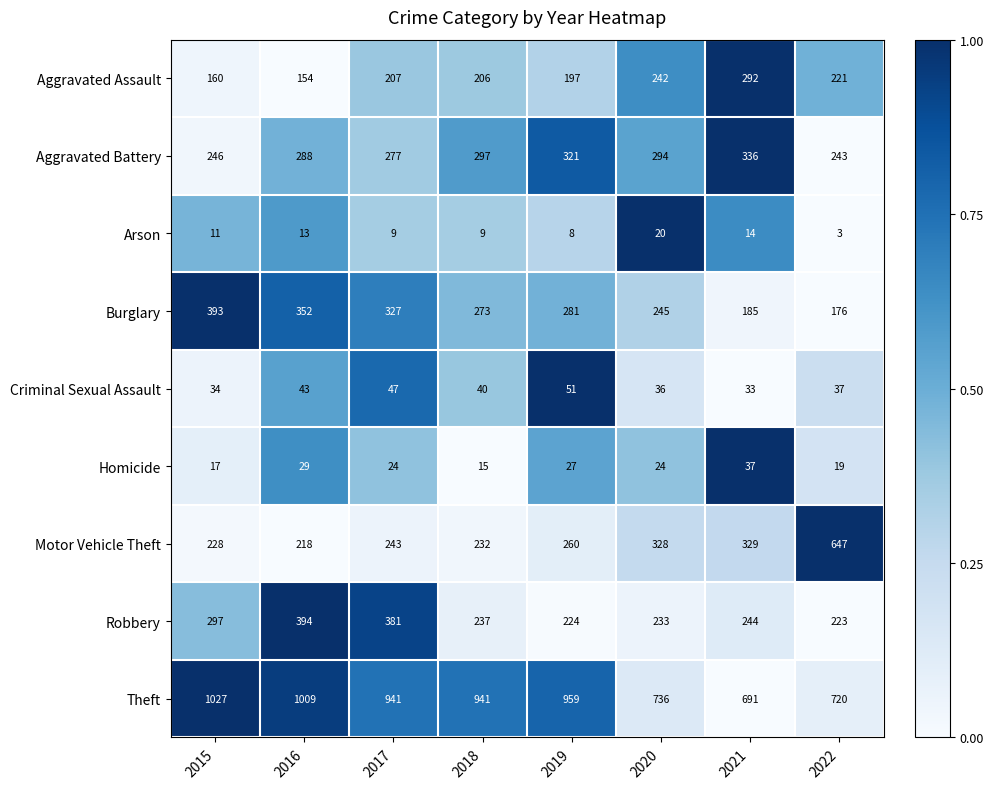

At which label is Criminal Sexual Assault closest to 42?

2016